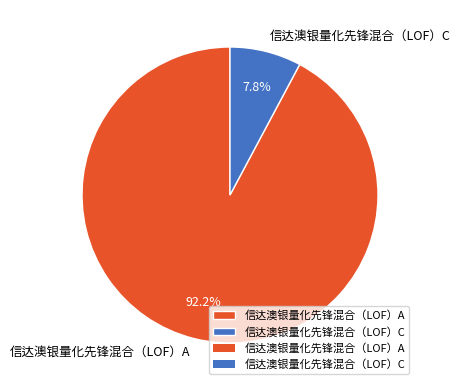

The 信达澳银量化先锋混合（LOF）A slice represents 99% of the pie. True or false?

False